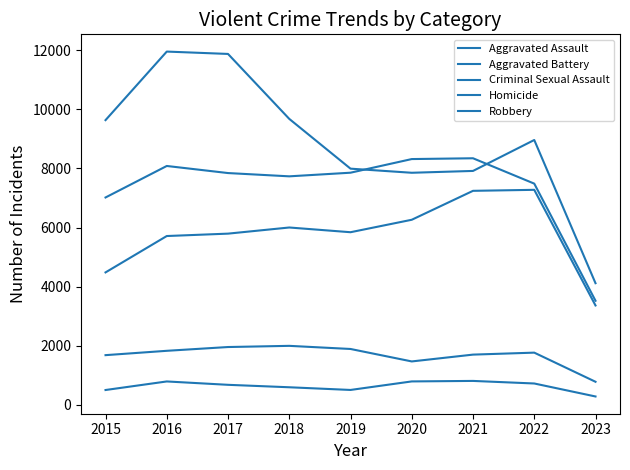

How many lines are shown in the chart?

5